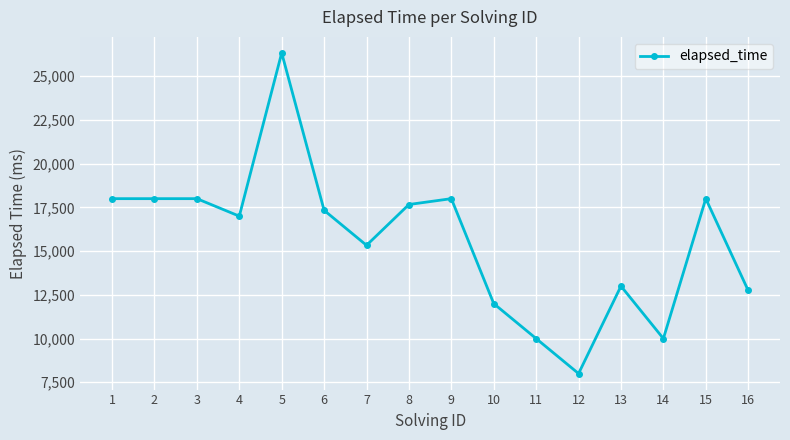

What is the greatest value displayed?

26333